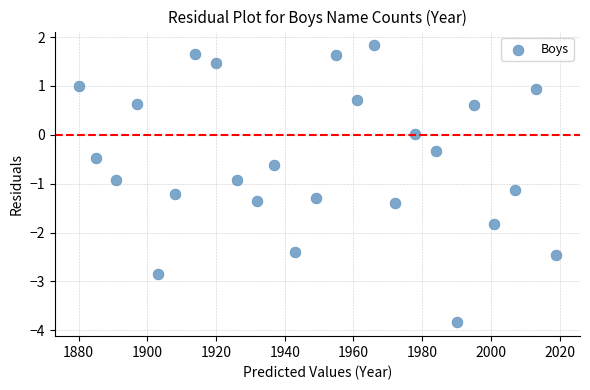

What is the range of X values (max minus min)?

139.0